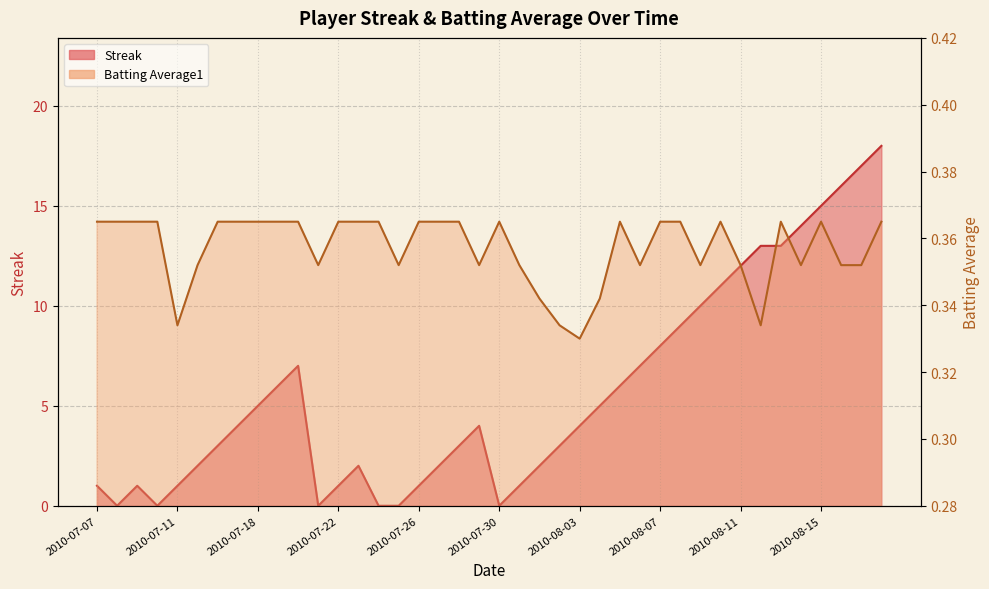

What is the difference between the maximum and minimum values in the Streak series?

18.0